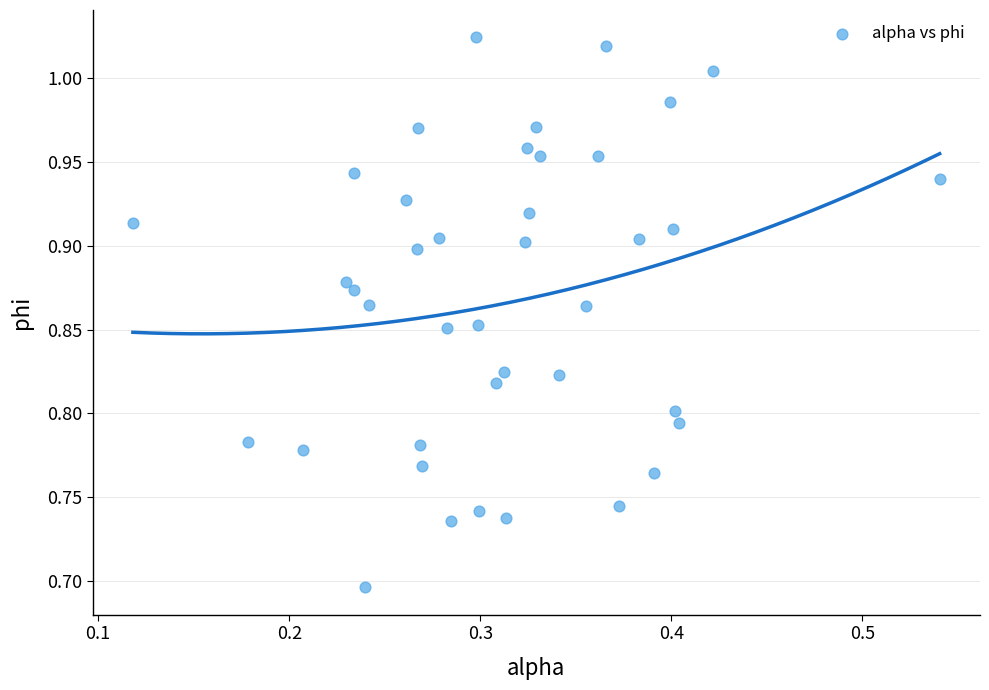

What is the range of Y values (max minus min)?

0.3